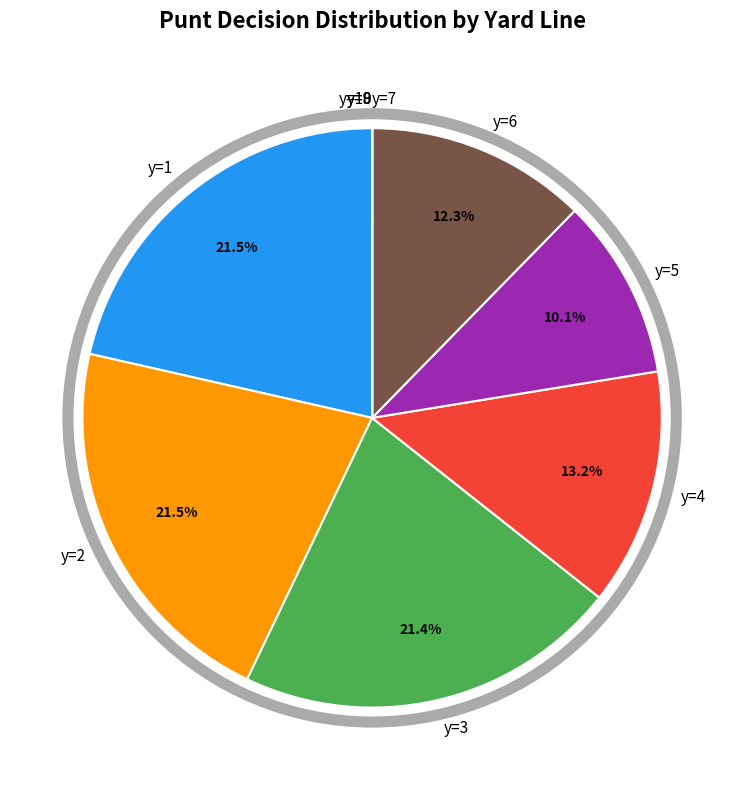

What percentage is NOT represented by y=5?

89.9%